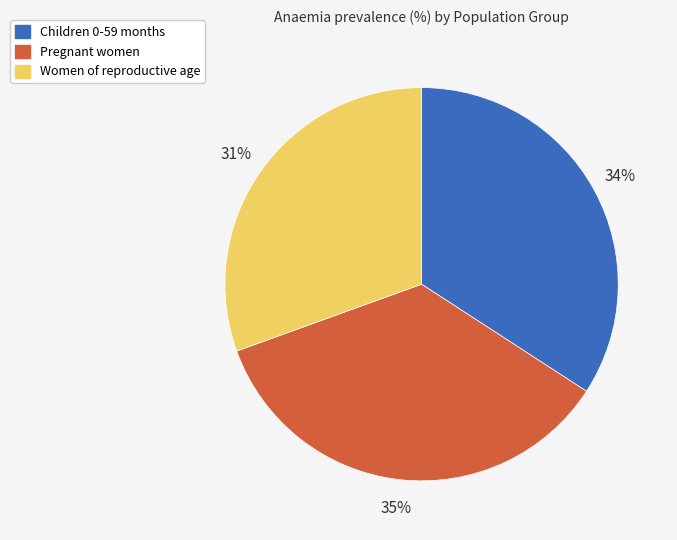

Is there a majority slice in this chart?

No